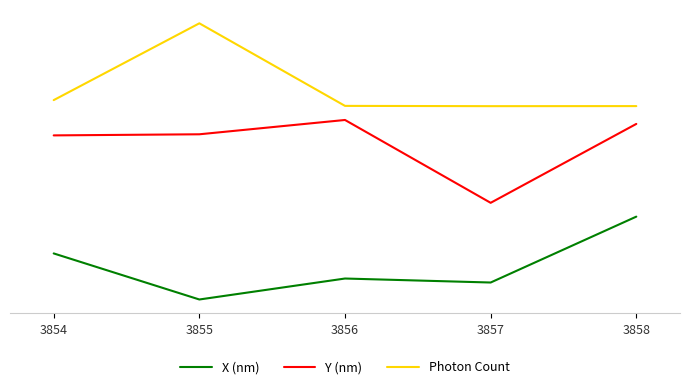

Is the value of Photon Count at 3855 greater than the value of Y (nm) at 3855?

Yes